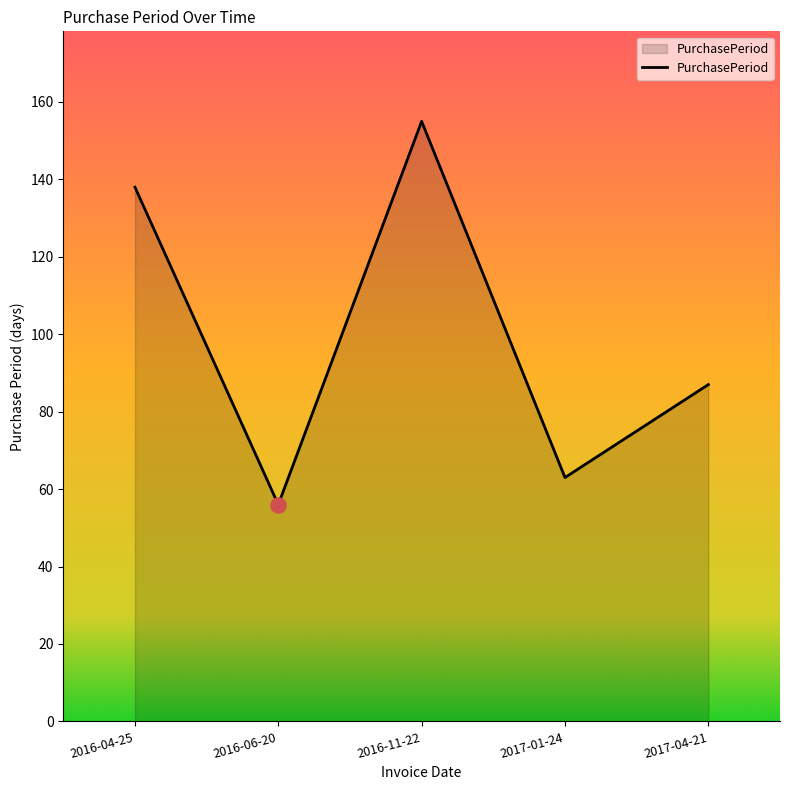

What is the change in value from 2016-04-25 to 2017-01-24?

-75